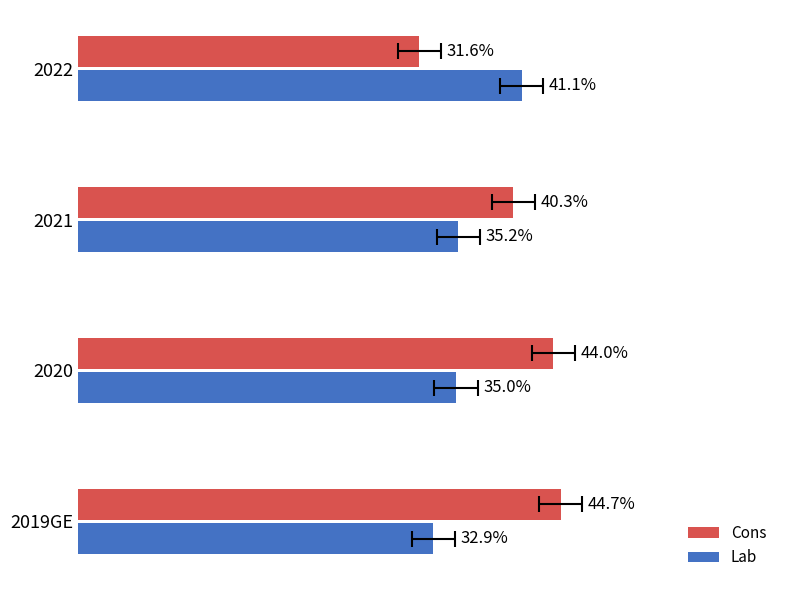

What is the highest value of the Cons series?

44.7